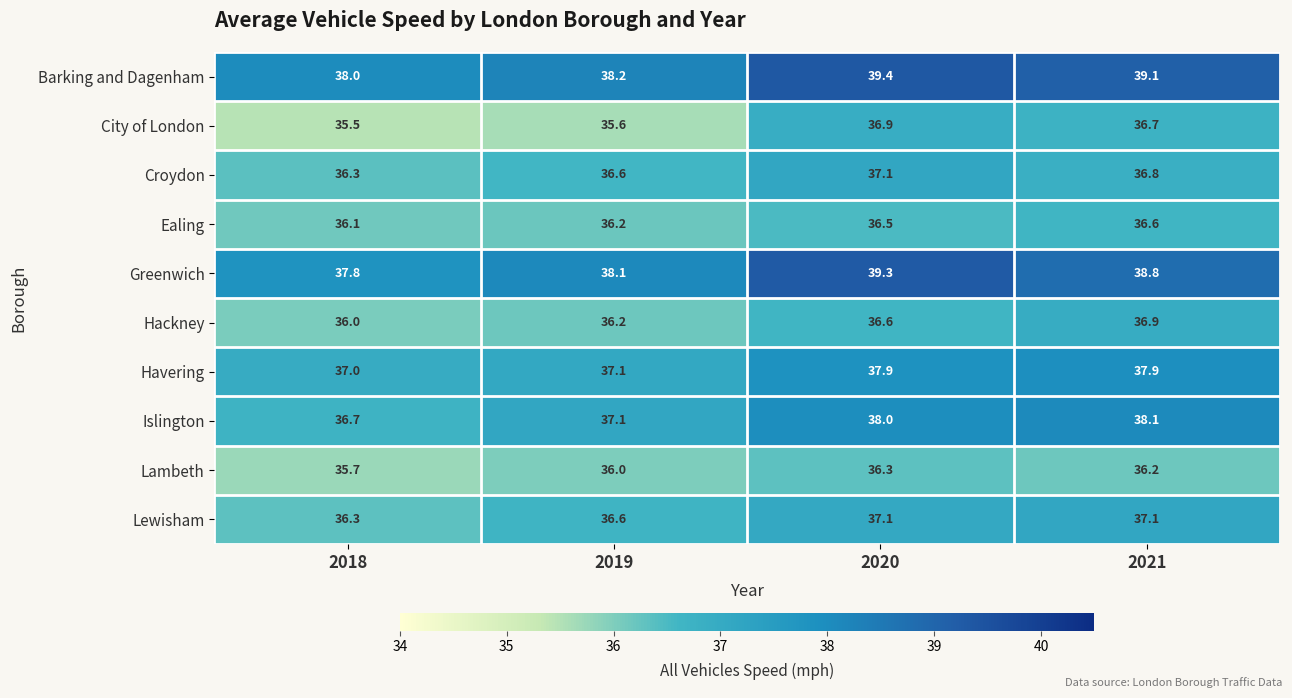

What is the spread (max minus min) of values at 2018?

2.5